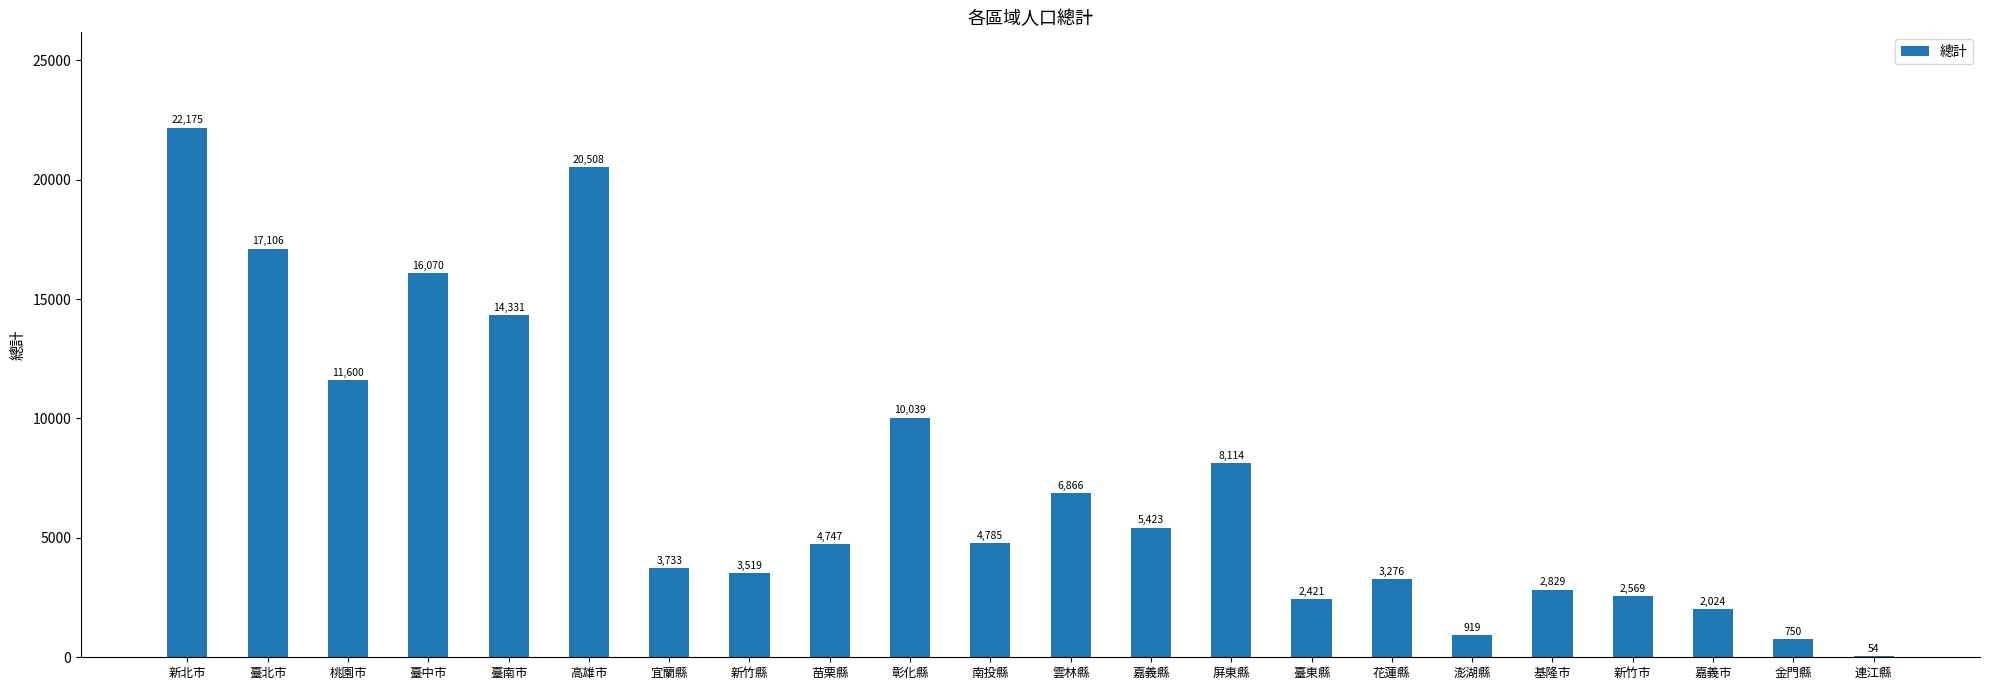

Reading right to left, list all the values displayed in this chart.

54	750	2024	2569	2829	919	3276	2421	8114	5423	6866	4785	10039	4747	3519	3733	20508	14331	16070	11600	17106	22175